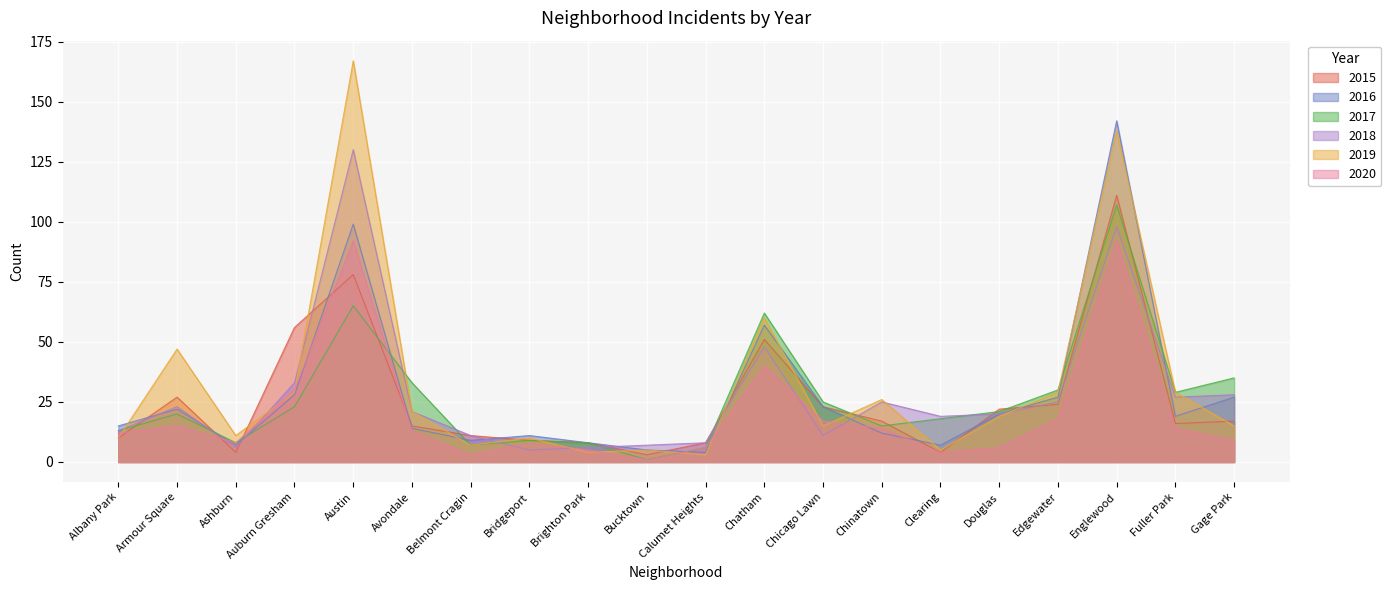

List the labels in order of 2015 value, largest first.

Englewood, Austin, Auburn Gresham, Chatham, Armour Square, Edgewater, Chicago Lawn, Douglas, Chinatown, Gage Park, Fuller Park, Avondale, Belmont Cragin, Albany Park, Bridgeport, Brighton Park, Calumet Heights, Ashburn, Clearing, Bucktown